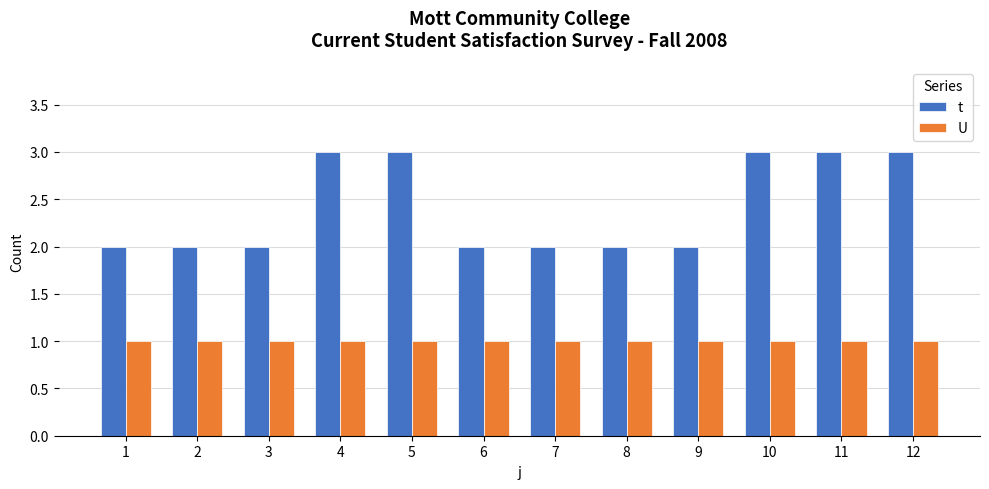

Is the value of t at 9 greater than the value of U at 7?

Yes